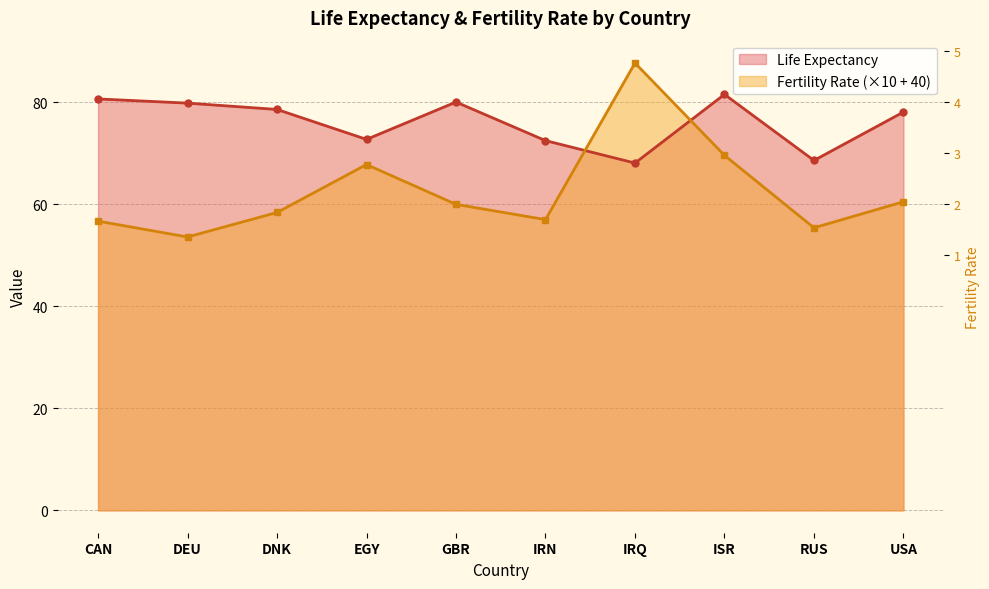

Reading left to right, transcribe all the data shown in this chart.

Life Expectancy: 80.7	79.8	78.6	72.7	80.0	72.5	68.1	81.5	68.6	78.1
Fertility Rate: 56.7	53.6	58.4	67.8	60.0	57.0	87.7	69.6	55.4	60.5